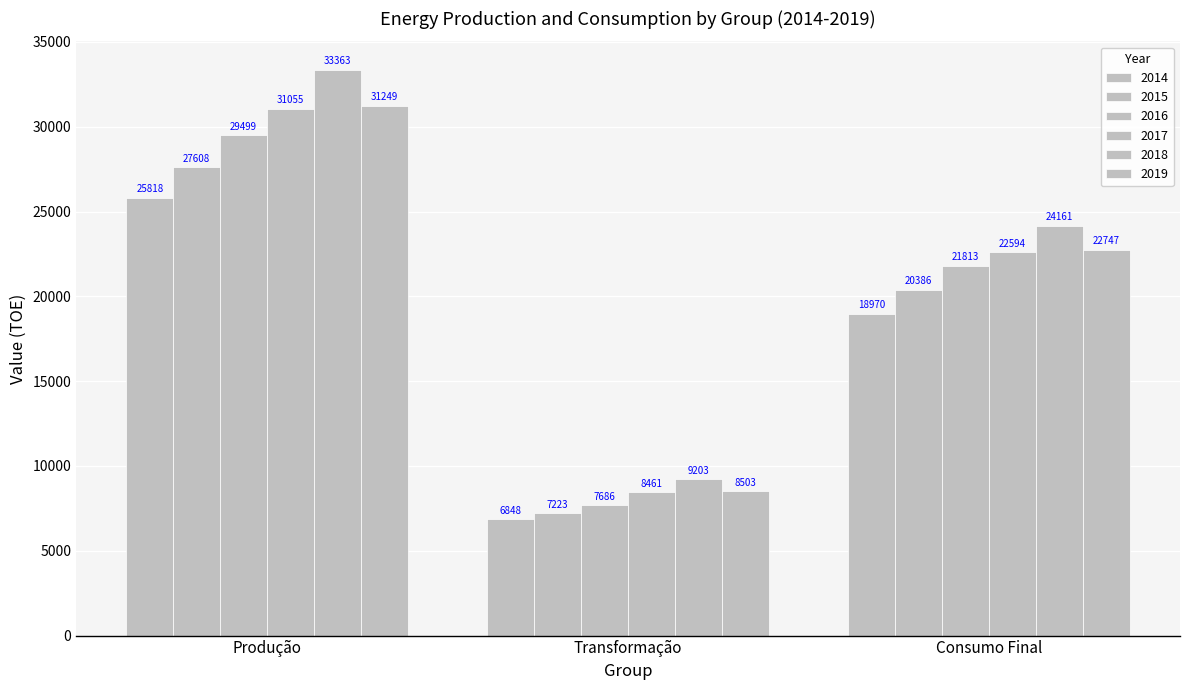

The 2015 series shows 36561.0 at Produção. True or false?

False